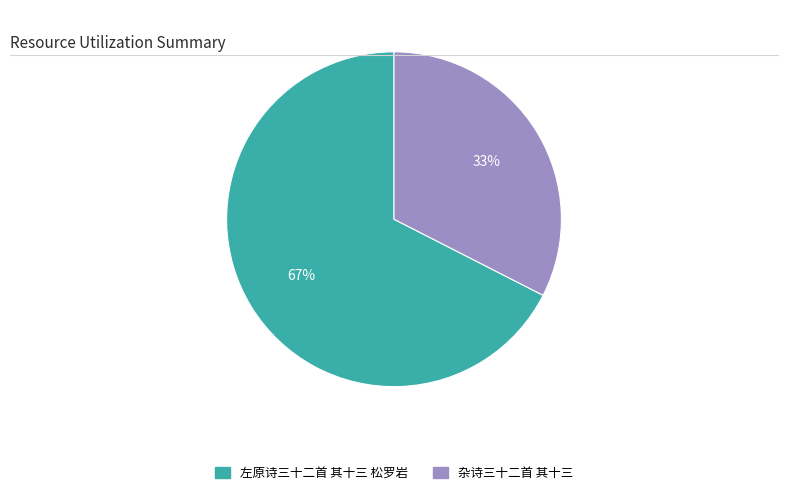

What is the largest slice in the pie chart?

左原诗三十二首 其十三 松罗岩